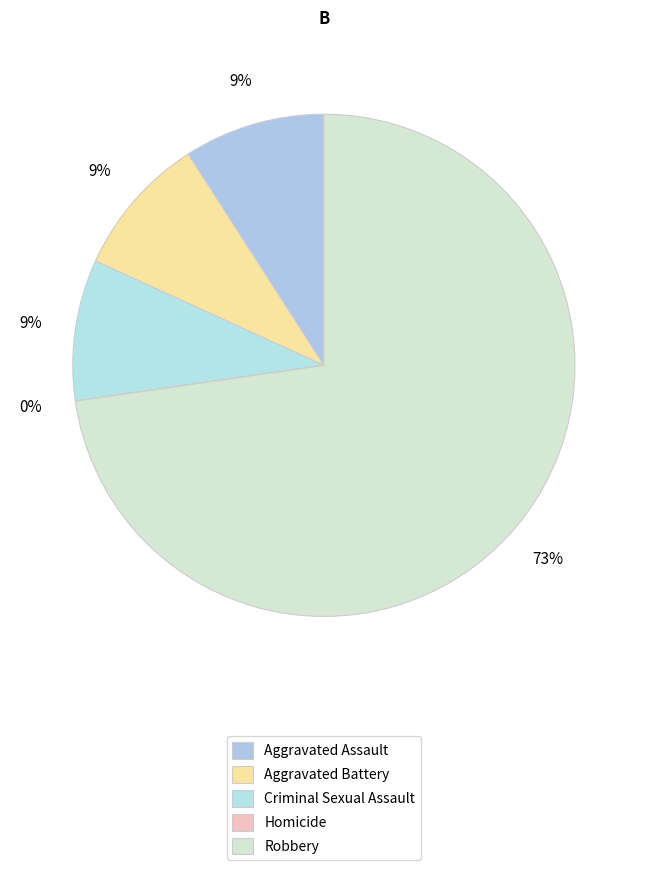

Rank the categories by value from highest to lowest.

Robbery, Aggravated Assault, Aggravated Battery, Criminal Sexual Assault, Homicide